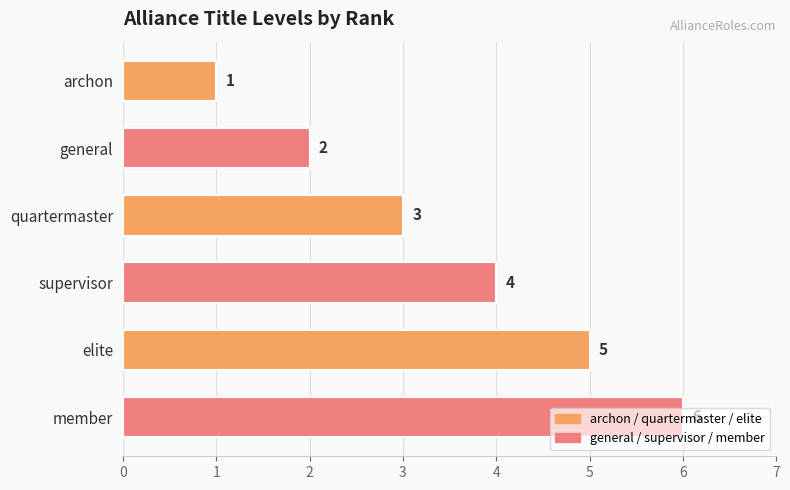

What is the label of the 5th bar from the top?

elite